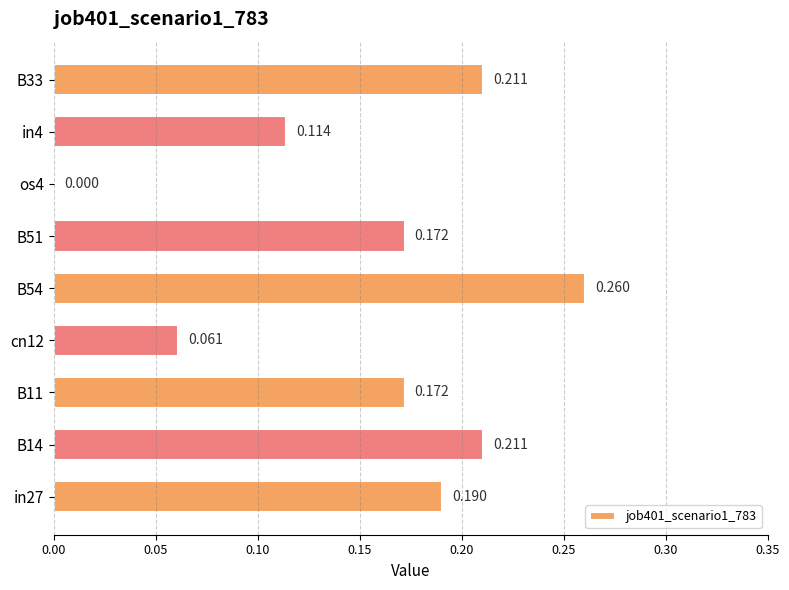

How many data points are above 0?

8